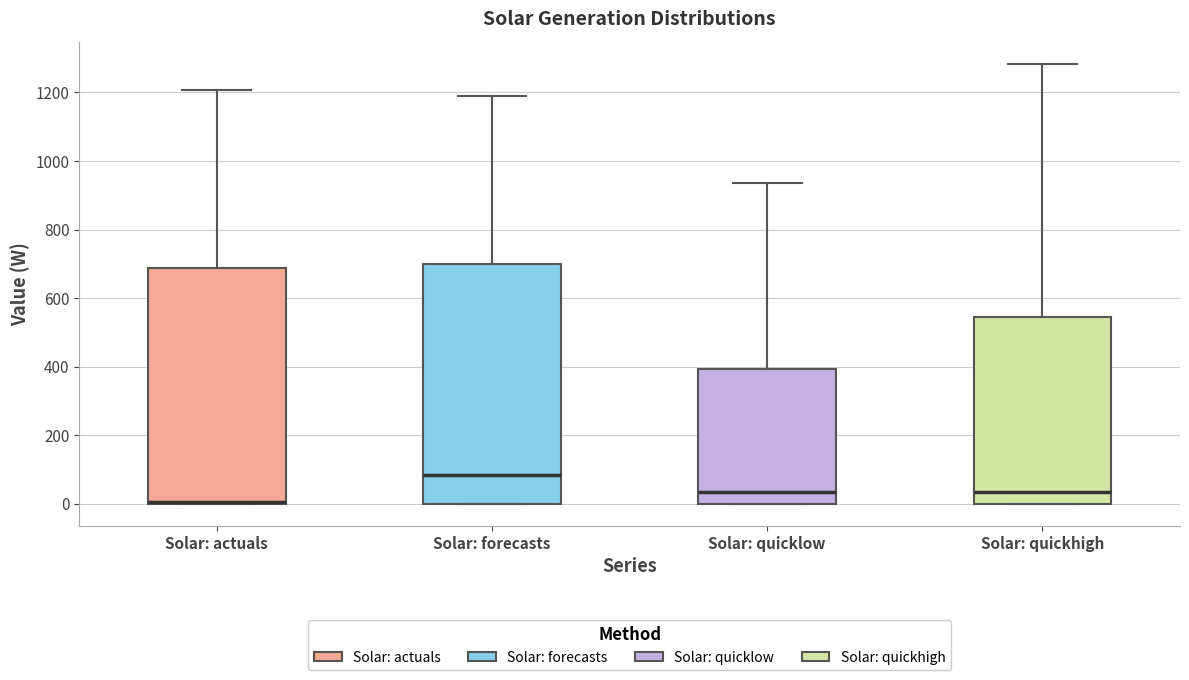

Where does the median line of the box for Solar: forecasts sit on the y-axis? The values are not printed on the chart, so give them approximately, as read against the axis.

80